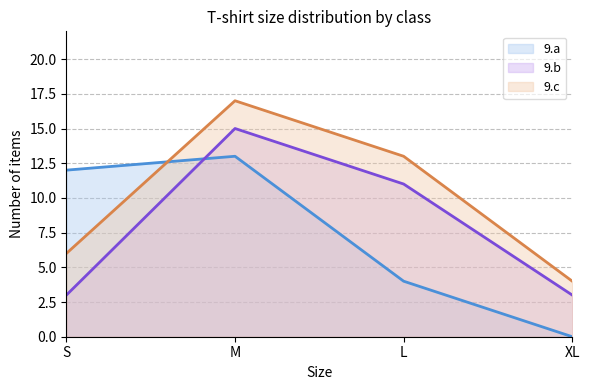

What is the label of the 2nd point from the right?

L